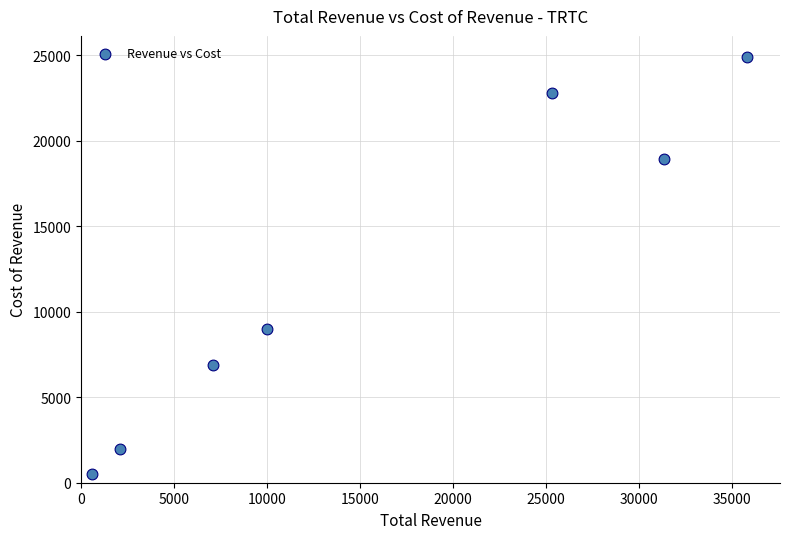

What is the average X value?

16029